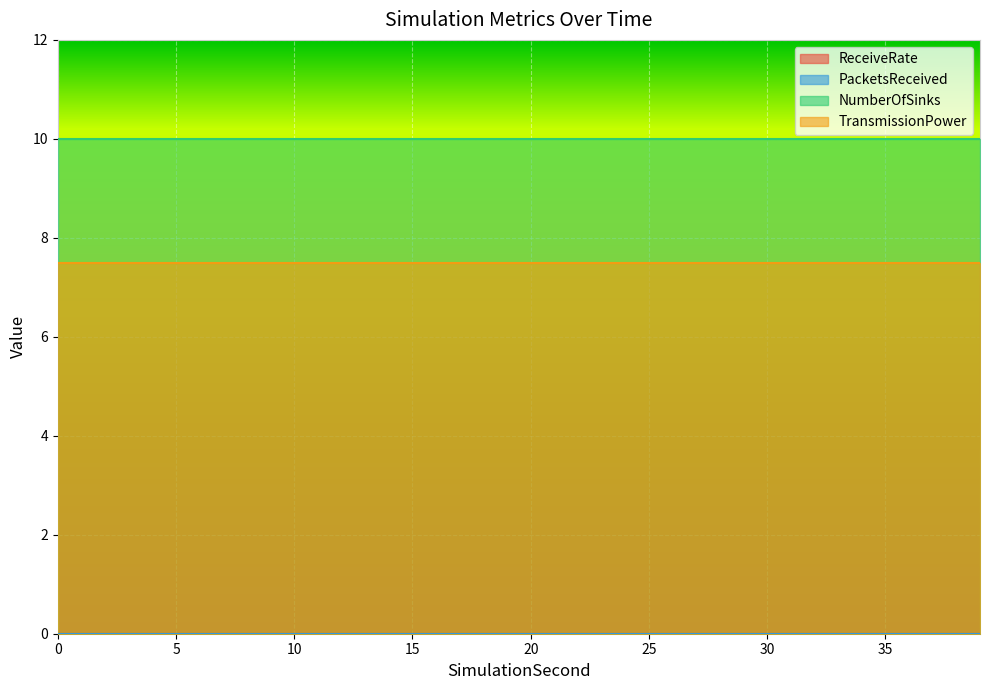

What is the greatest value displayed?

10.0